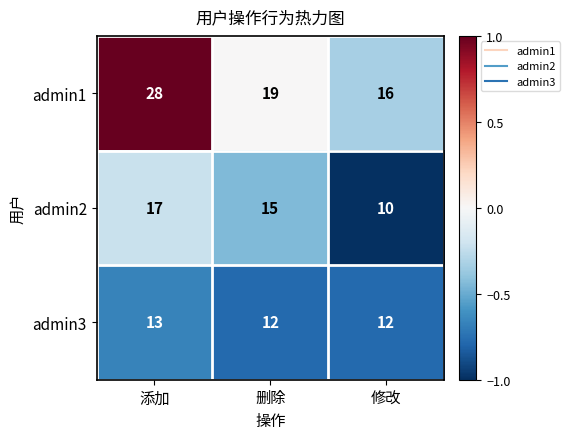

Is it true that admin3 equals 18 at 删除?

False